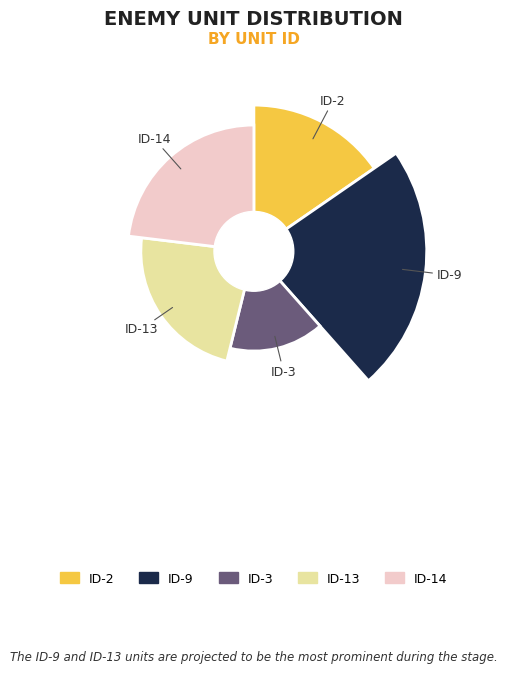

Is it true that ID-9 is 38% of the pie?

False